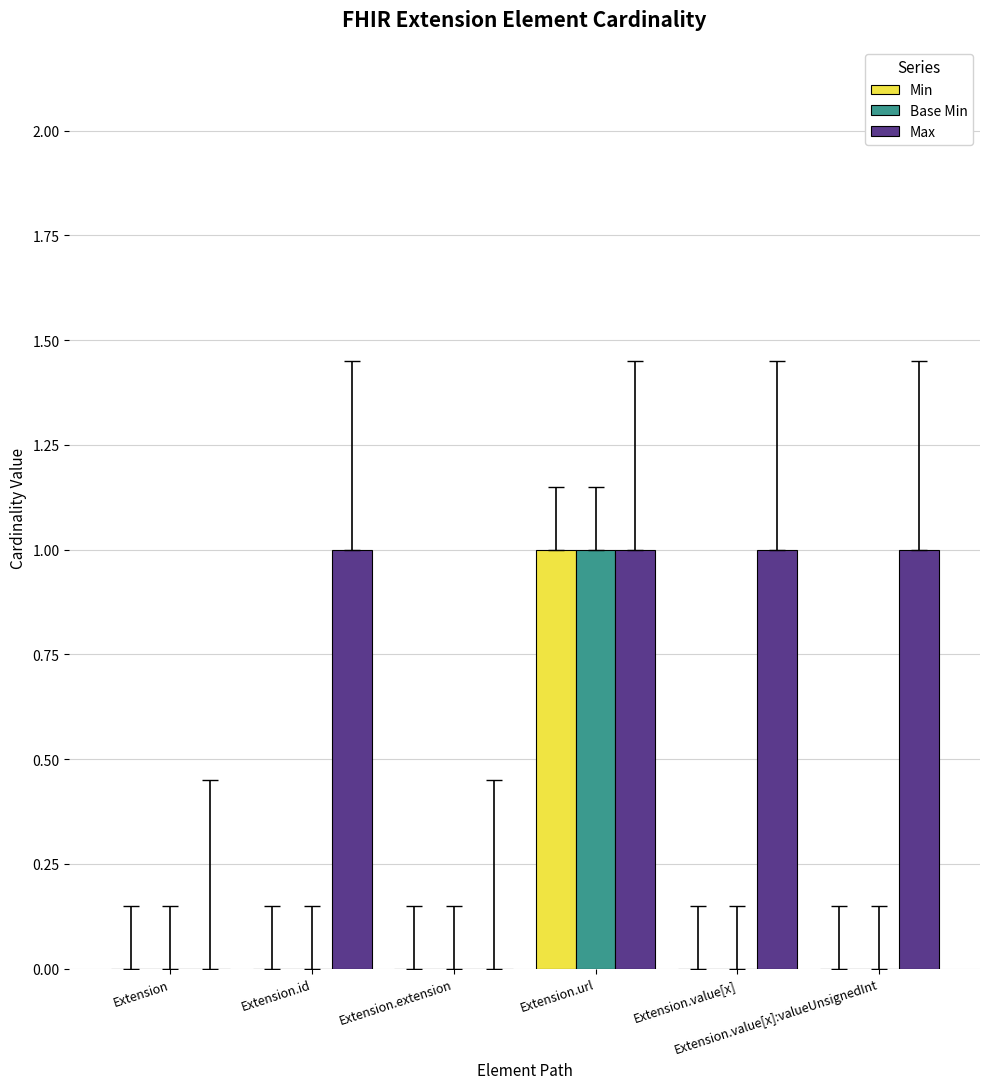

Reading left to right, extract all data points from this chart.

Min: 0	0	0	1	0	0
Base Min: 0	0	0	1	0	0
Max: 0	1	0	1	1	1